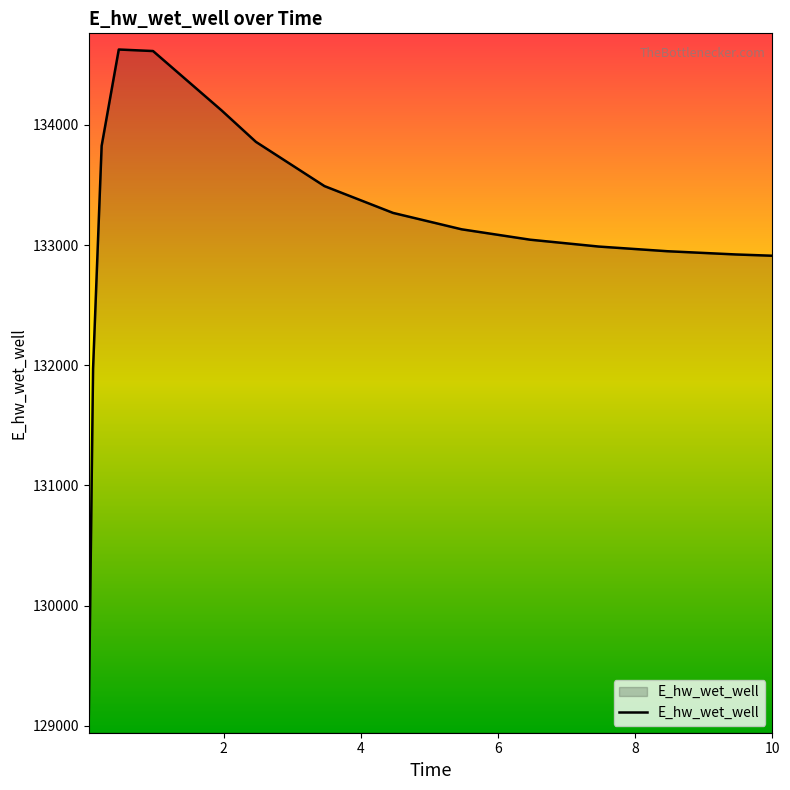

What is the minimum value shown in the chart?

129070.3